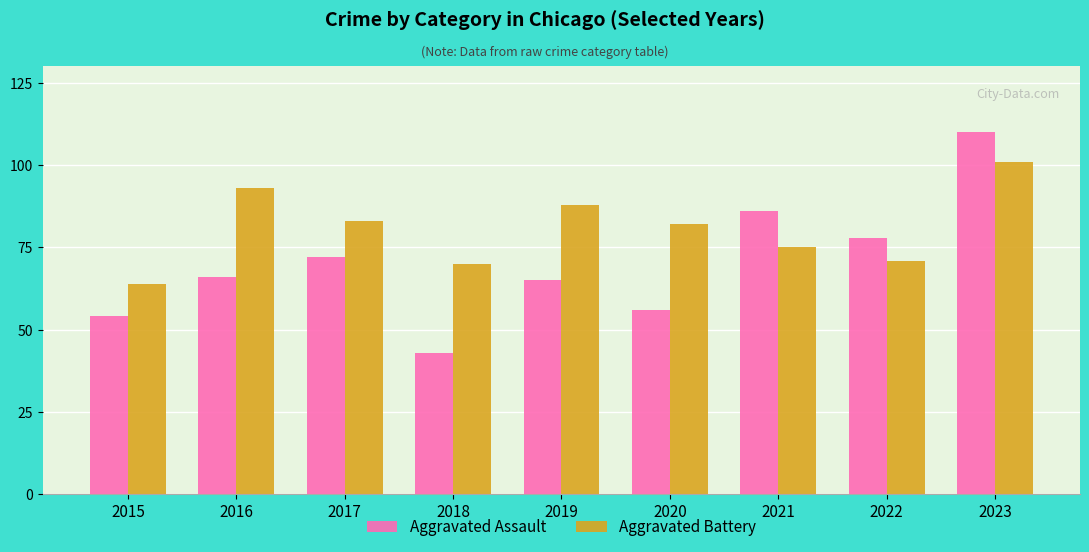

Are the bars grouped side by side (vs. stacked)?

Yes